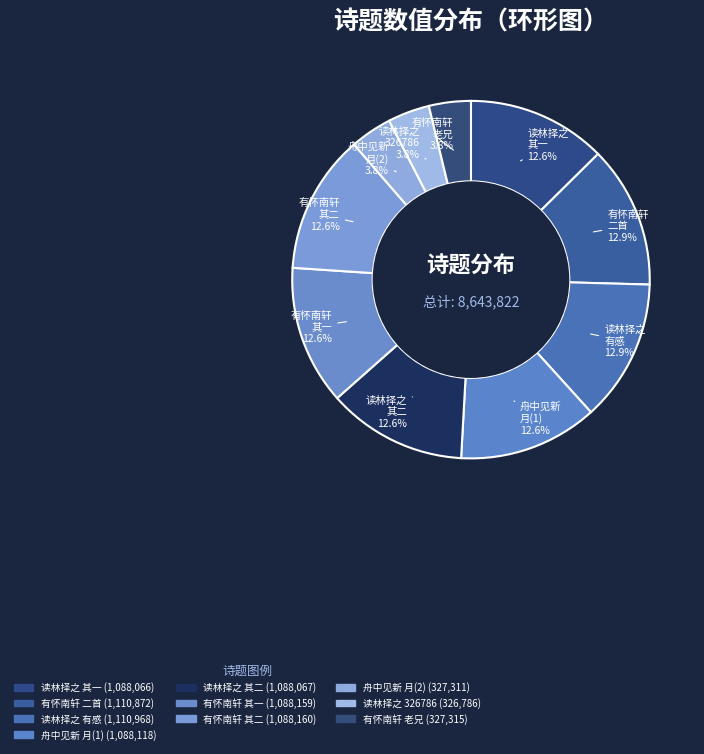

Is there any slice that represents more than half of the pie?

No